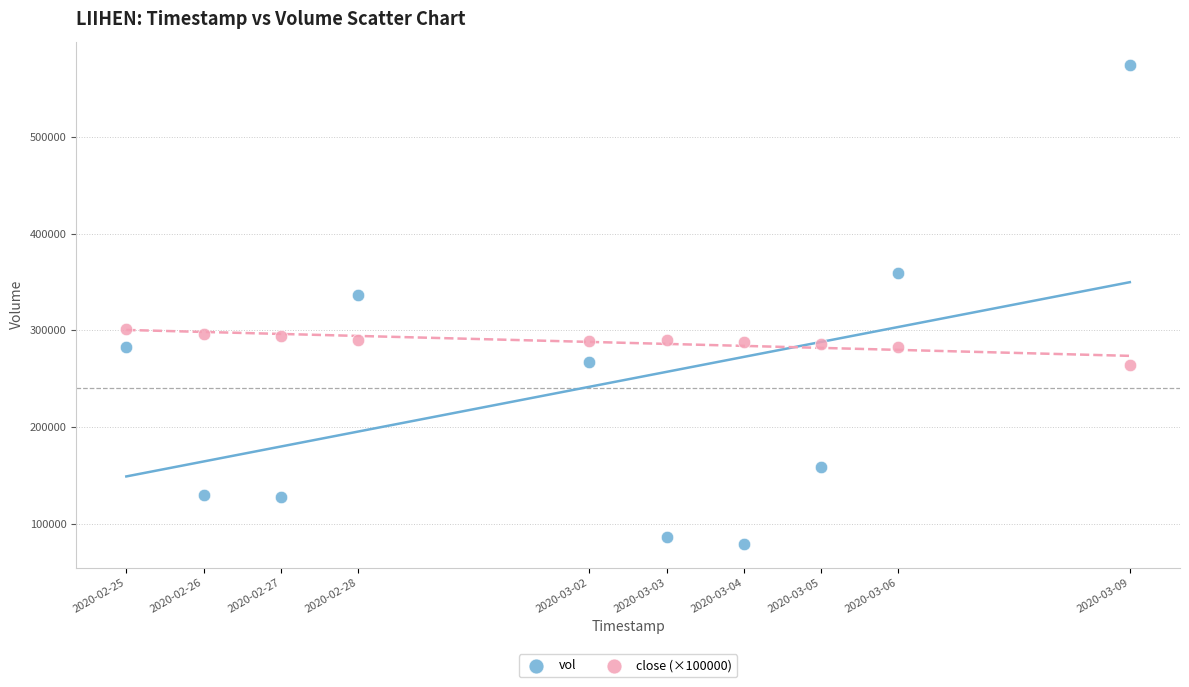

Across all data points, what is the range of Y values (max minus min)?

494500